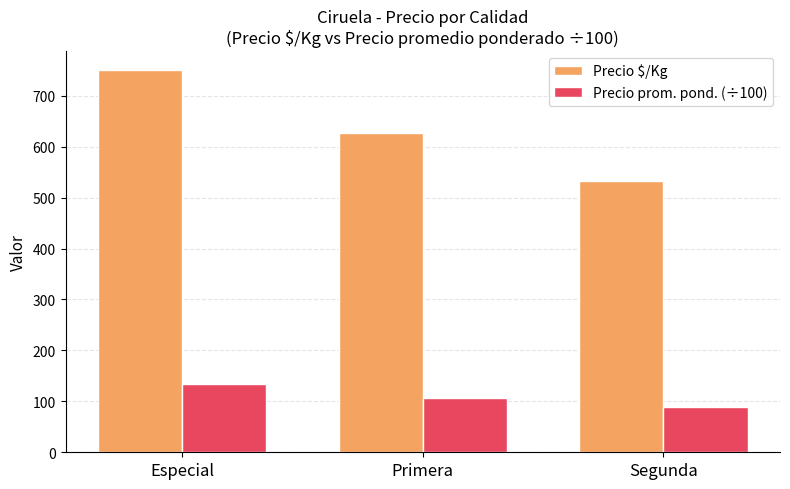

What position from the left is Especial?

1